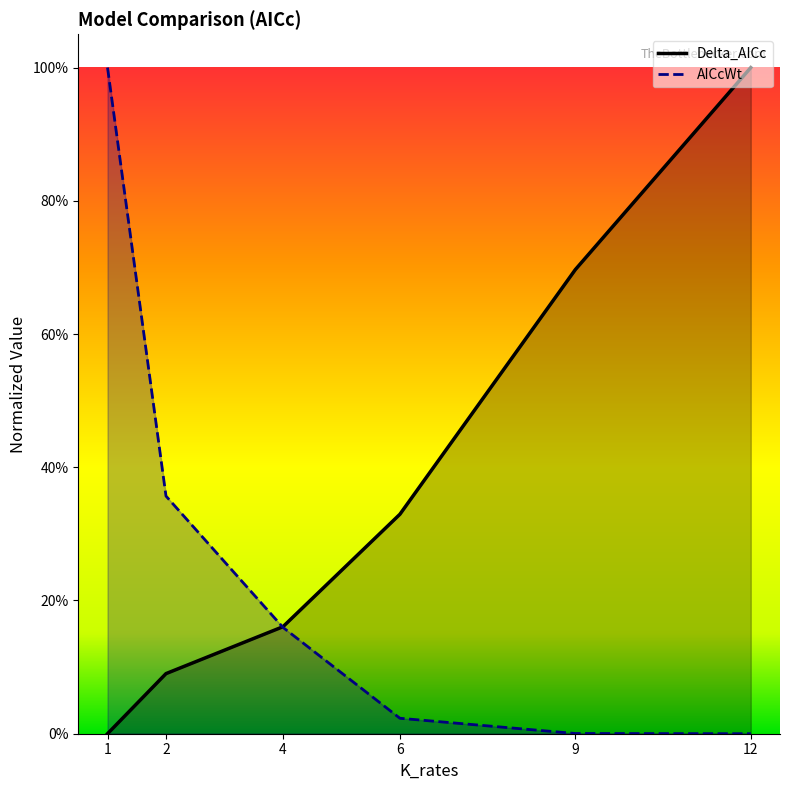

Which series has the largest range (max minus min)?

Delta_AICc